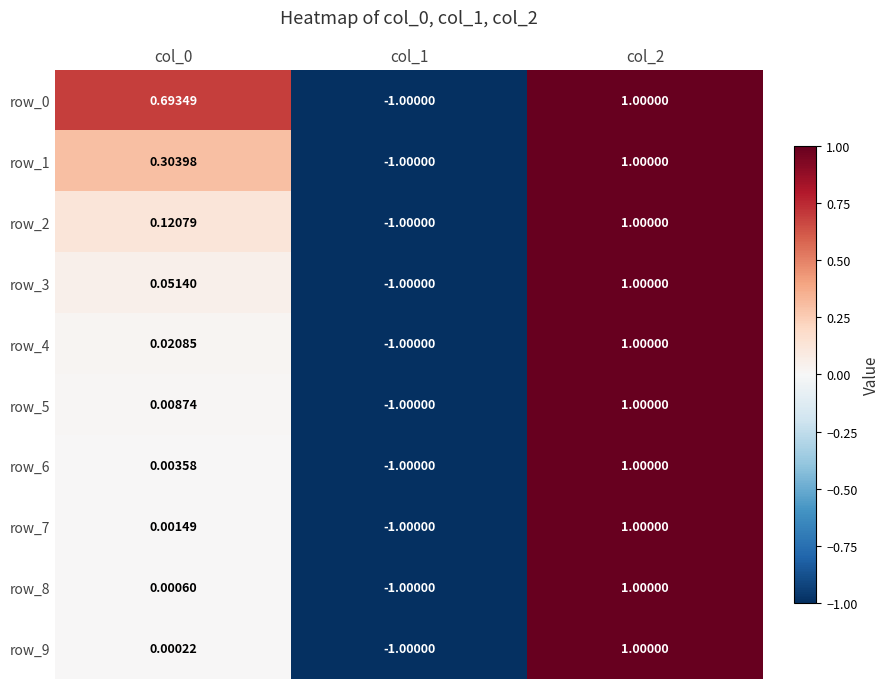

What is the minimum value for row_0?

-1.0